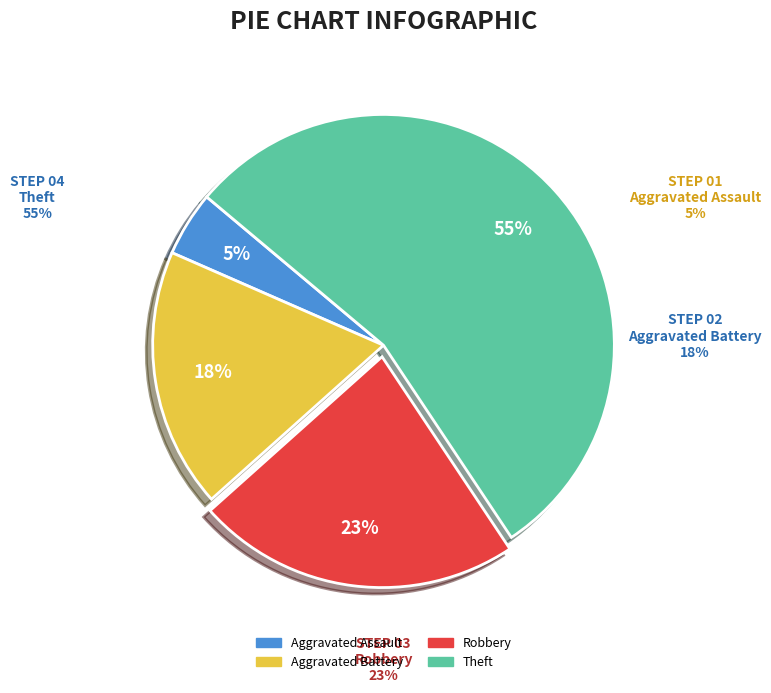

What is the majority slice?

Theft